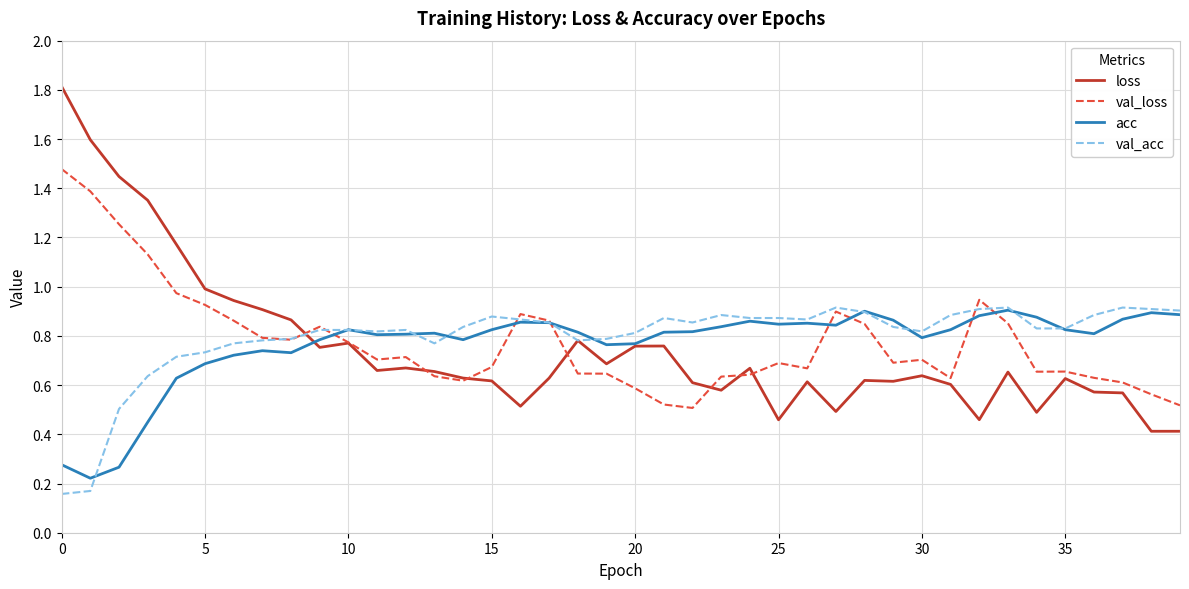

True or false: loss has more than 2 interior local peaks.

True